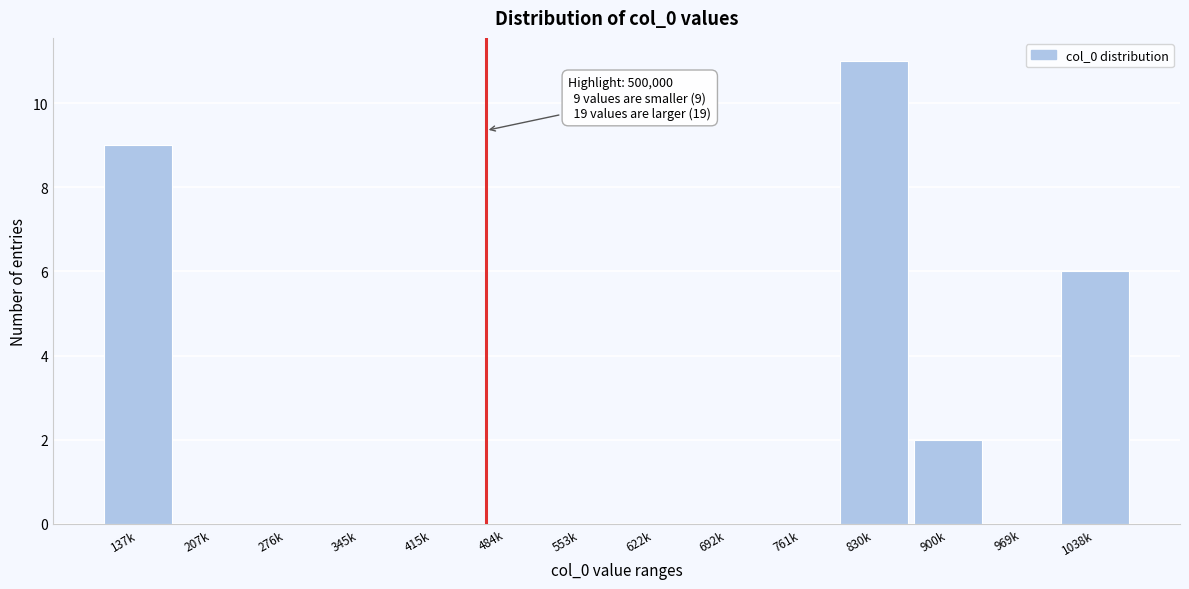

Reading right to left, list all the values displayed in this chart.

1038k=6	969k=0	900k=2	830k=11	761k=0	692k=0	622k=0	553k=0	484k=0	415k=0	345k=0	276k=0	207k=0	137k=9